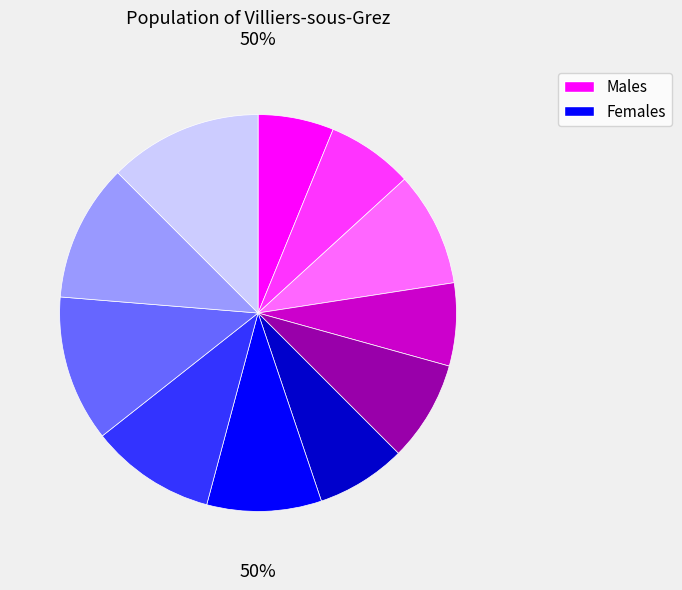

True or false: i3 accounts for 19% of the total.

False